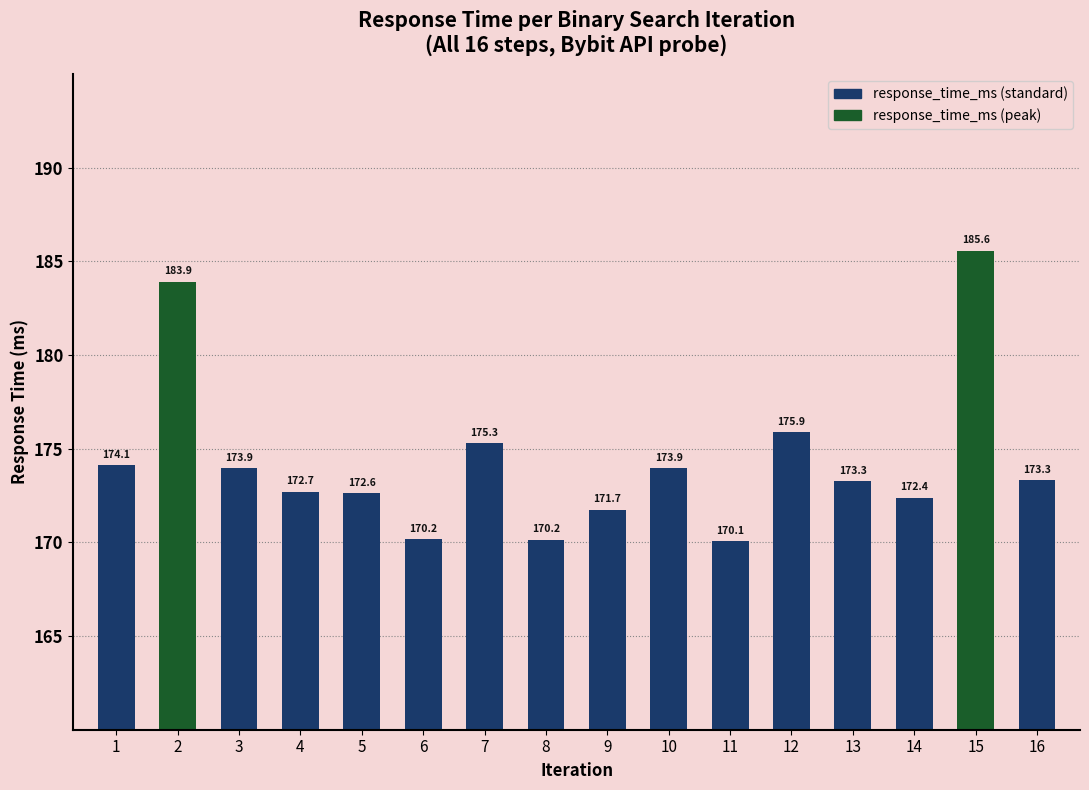

Which category has the lowest value across all series?

11